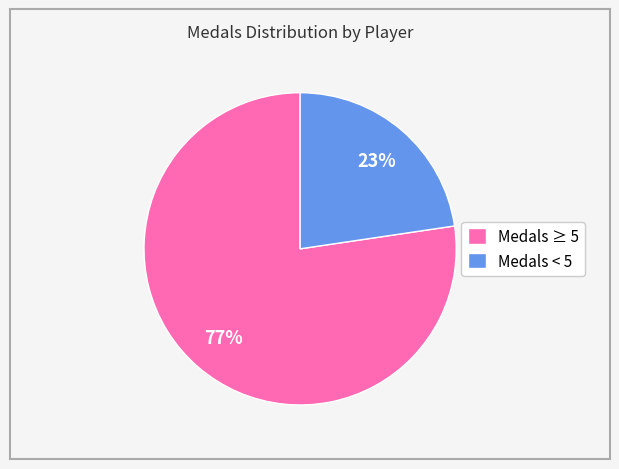

Is there a majority slice in this chart?

Yes